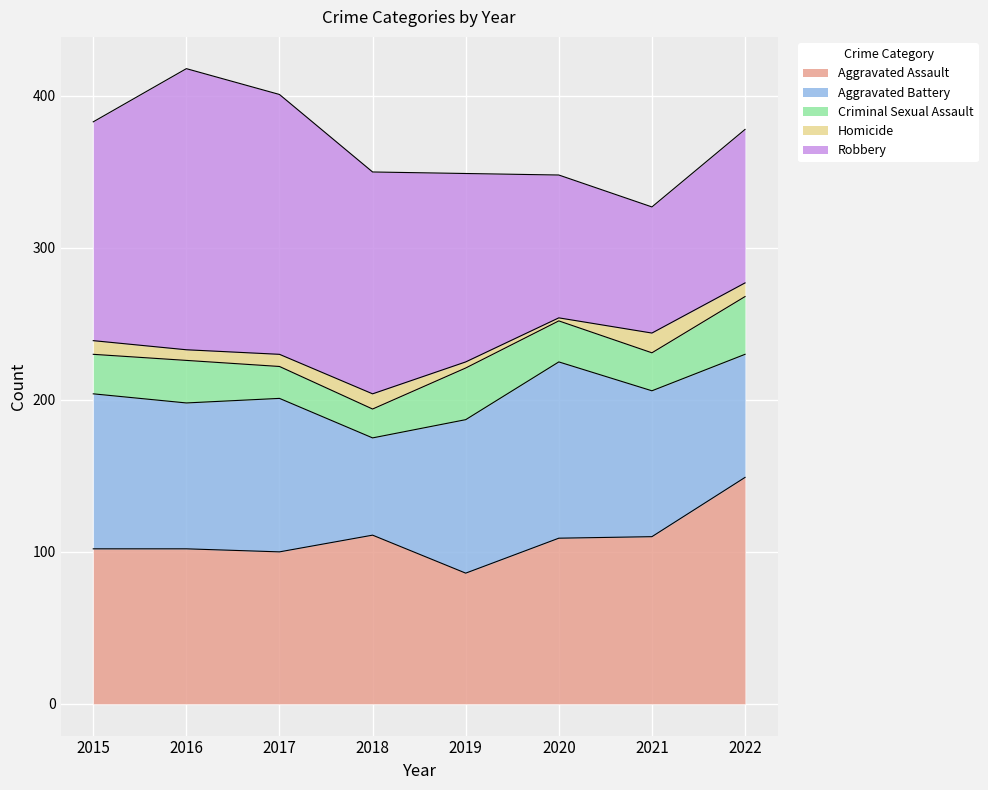

Which has a higher value, 2020 or 2016?

2020